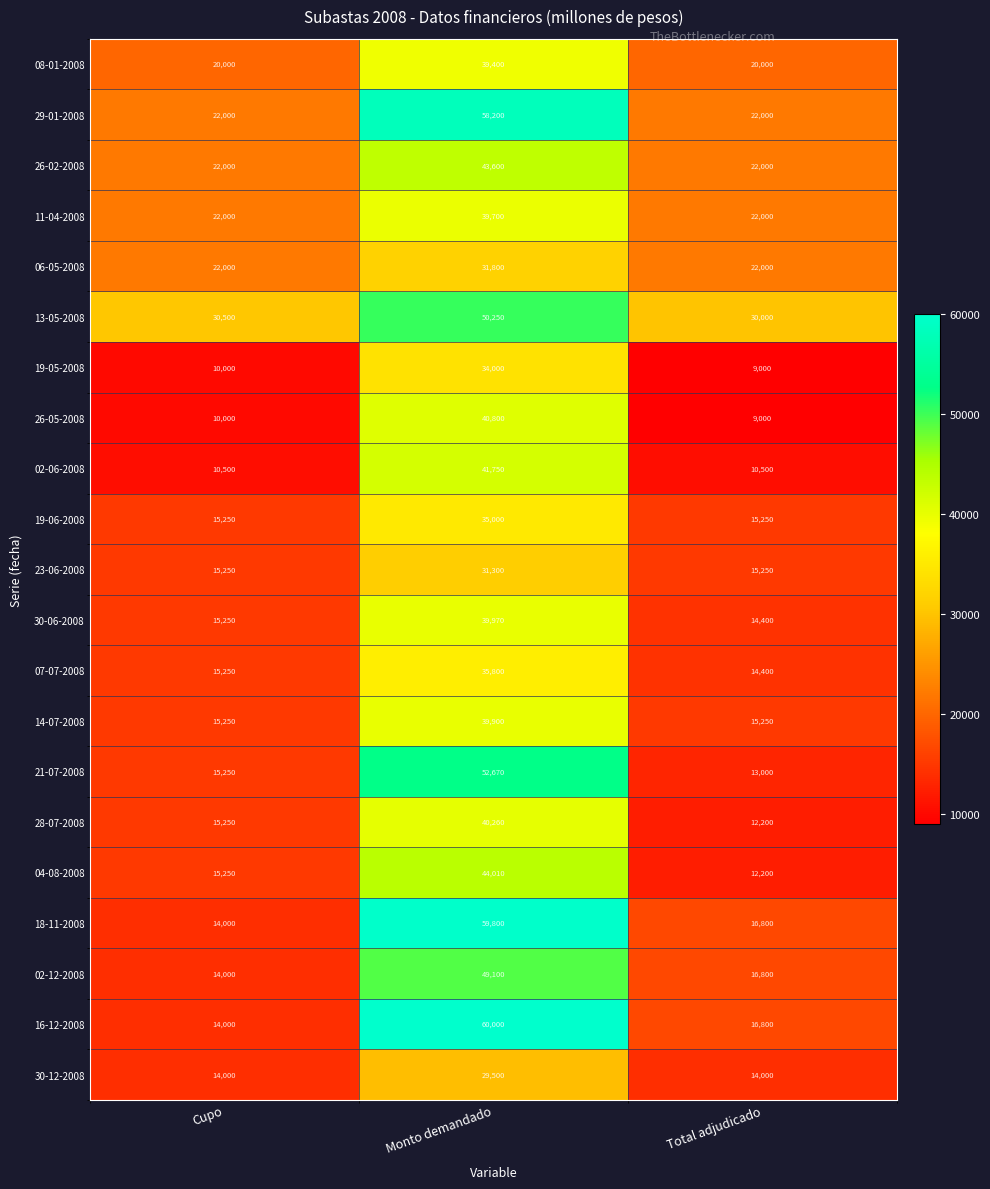

What is the approximate value of 30-12-2008 at Monto demandado, to the nearest 10?

29500